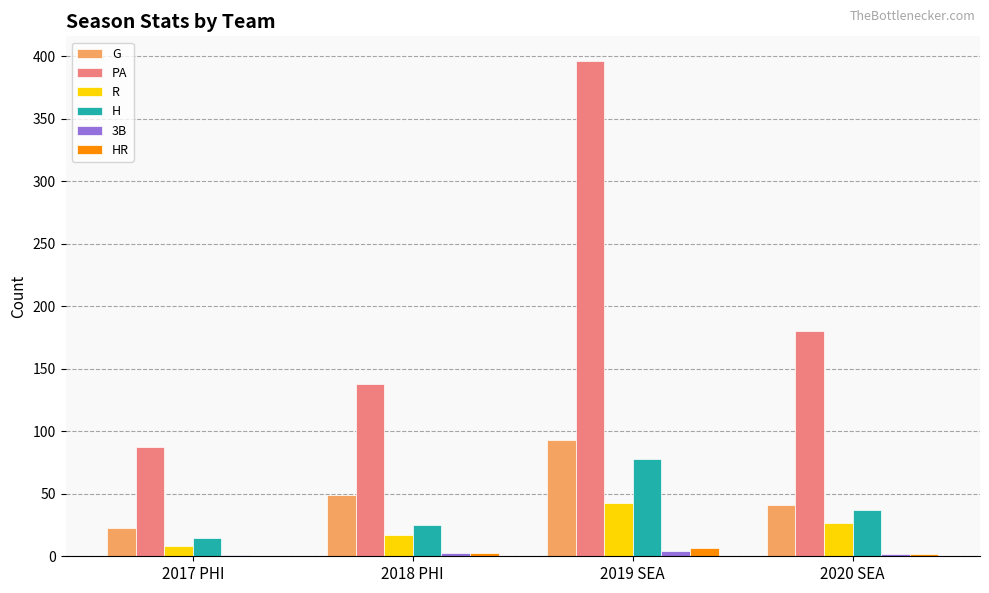

At which category does the chart reach its peak across all series?

2019 SEA